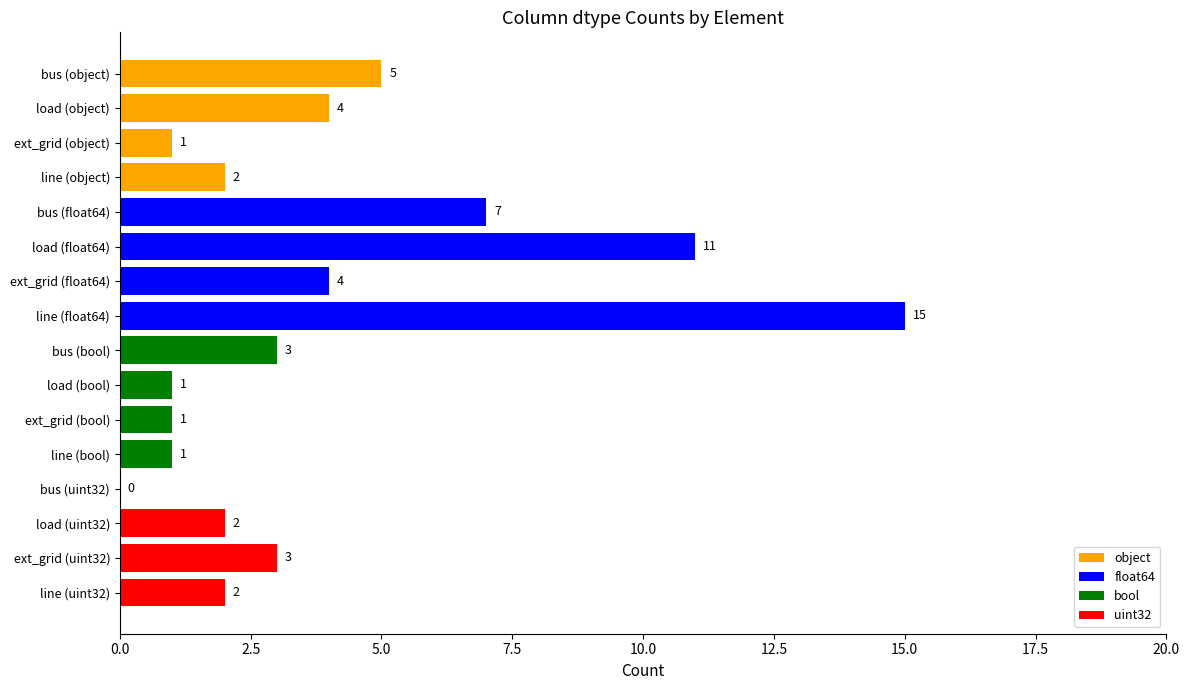

True or false: the data shows 1 at bus (float64).

False